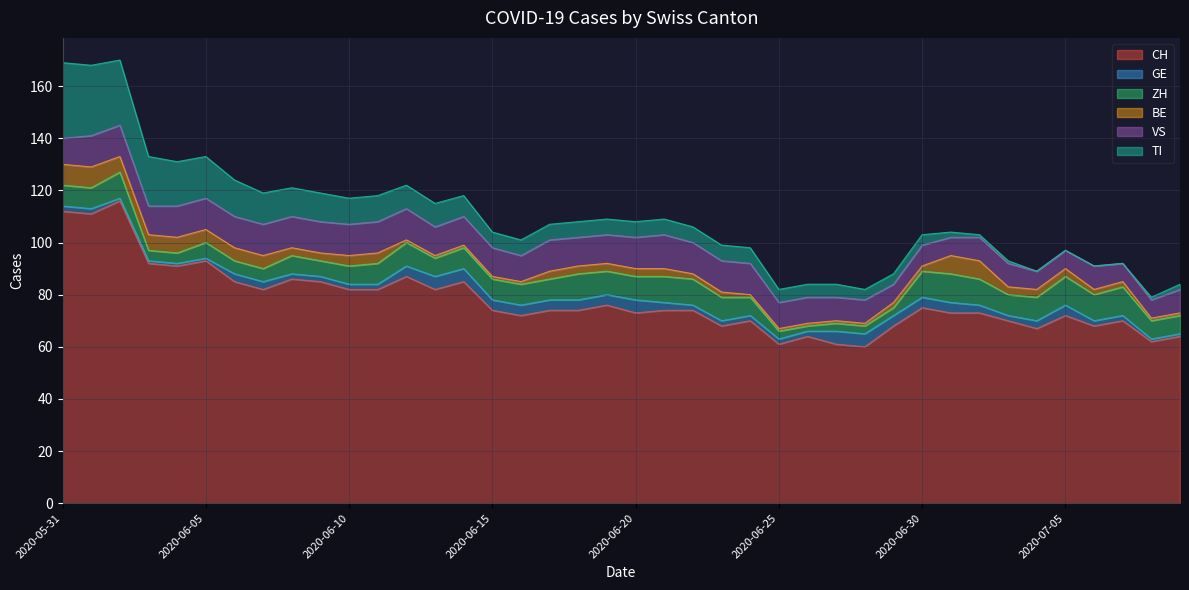

How many lines are shown in the chart?

6